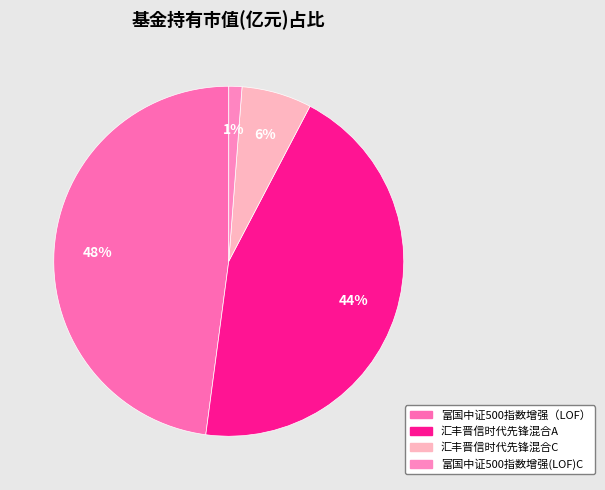

What percentage do 富国中证500指数增强（LOF） and 汇丰晋信时代先锋混合C together represent?

54.4%